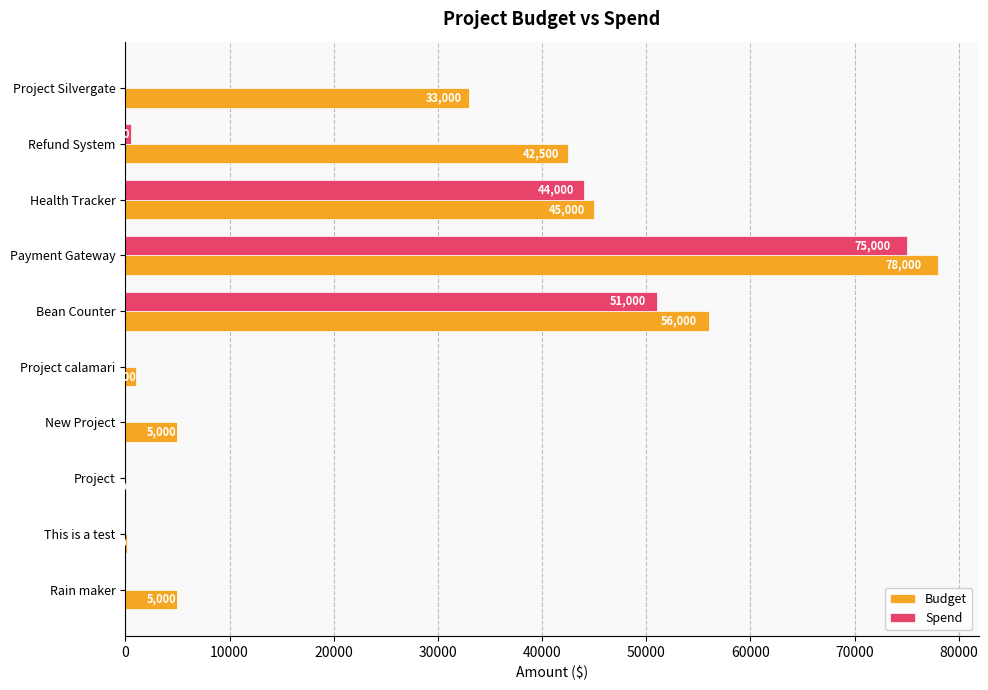

Which series changed the most between Refund System and Project?

Budget